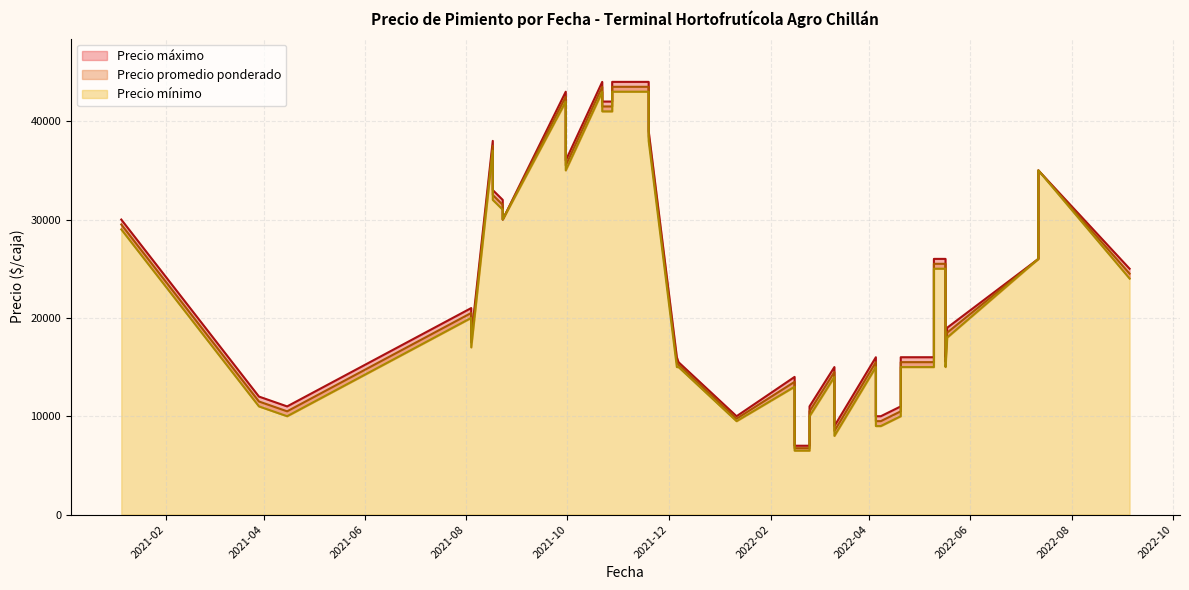

How many interior local peaks does the Precio promedio ponderado series have?

10